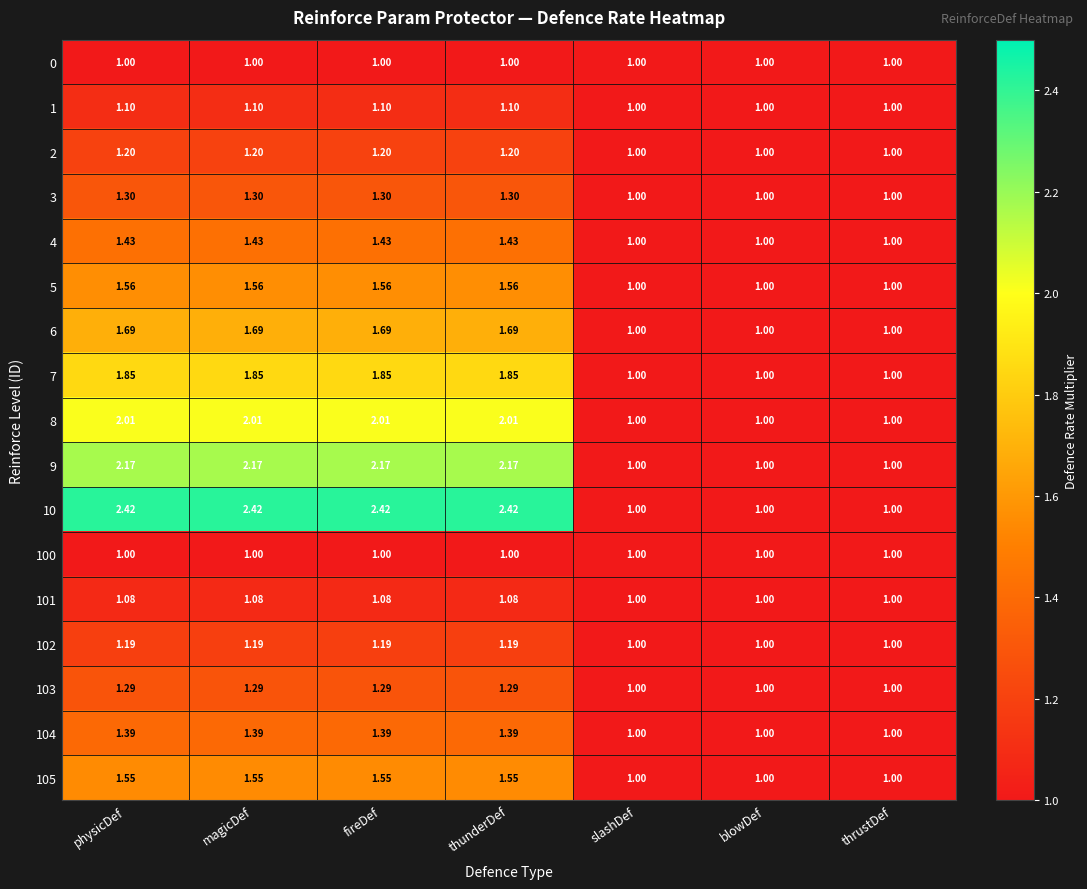

Is the value of 5 at blowDef greater than the value of 9 at magicDef?

No